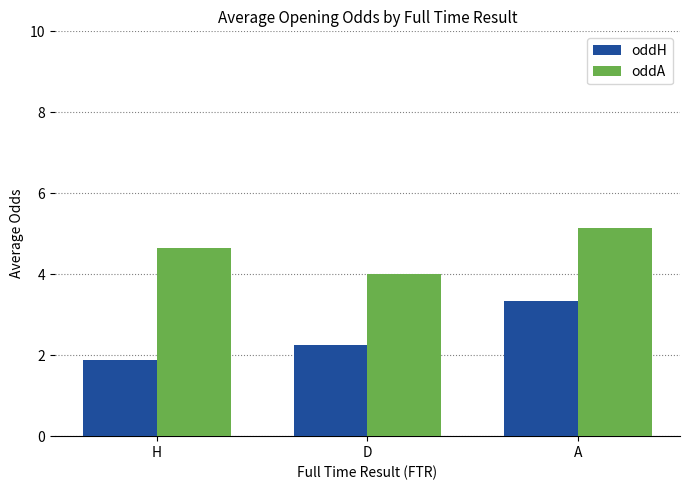

Where does the oddH series first go above 2?

D